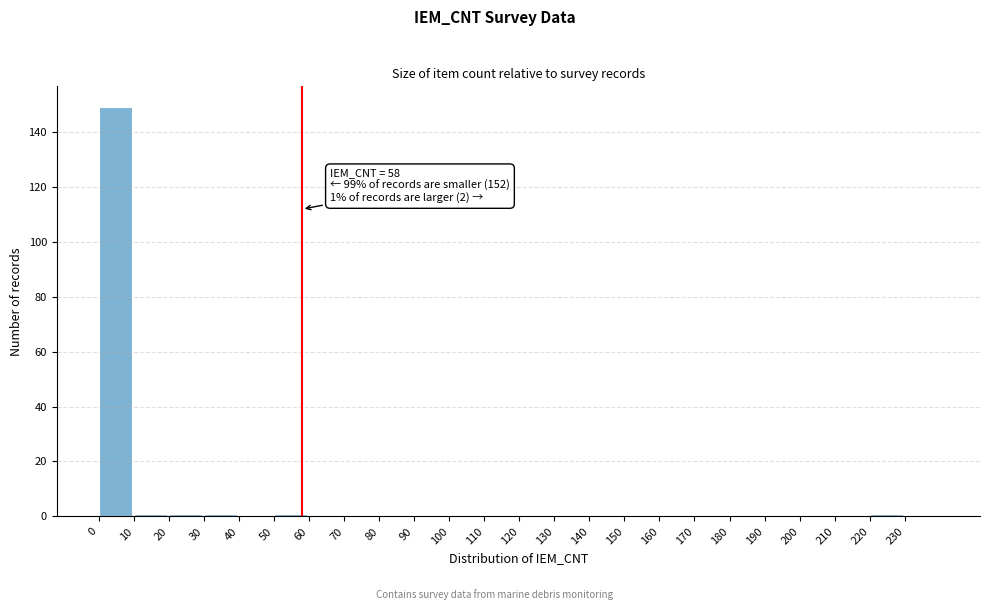

Over which range of the x-axis is the bar tallest?

0 to 10